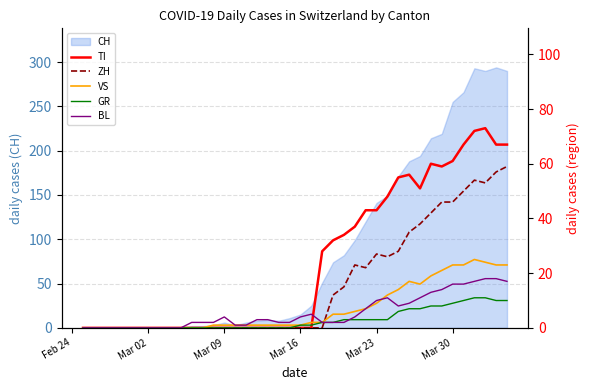

What is the highest value of the CH series?

294